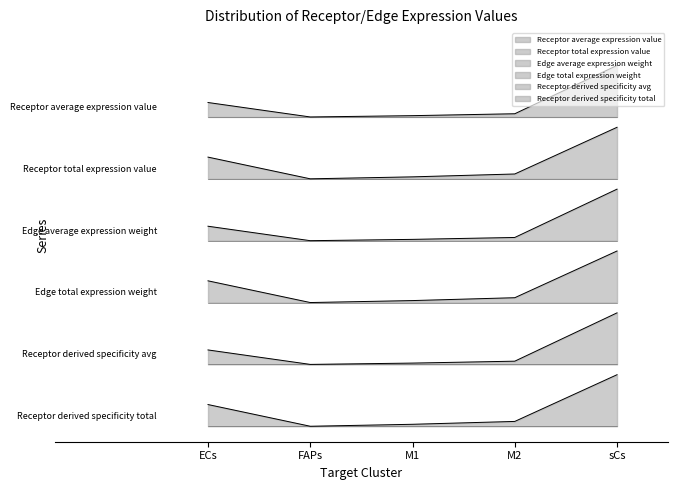

True or false: Edge total expression weight and Edge average expression weight intersect in this chart.

False